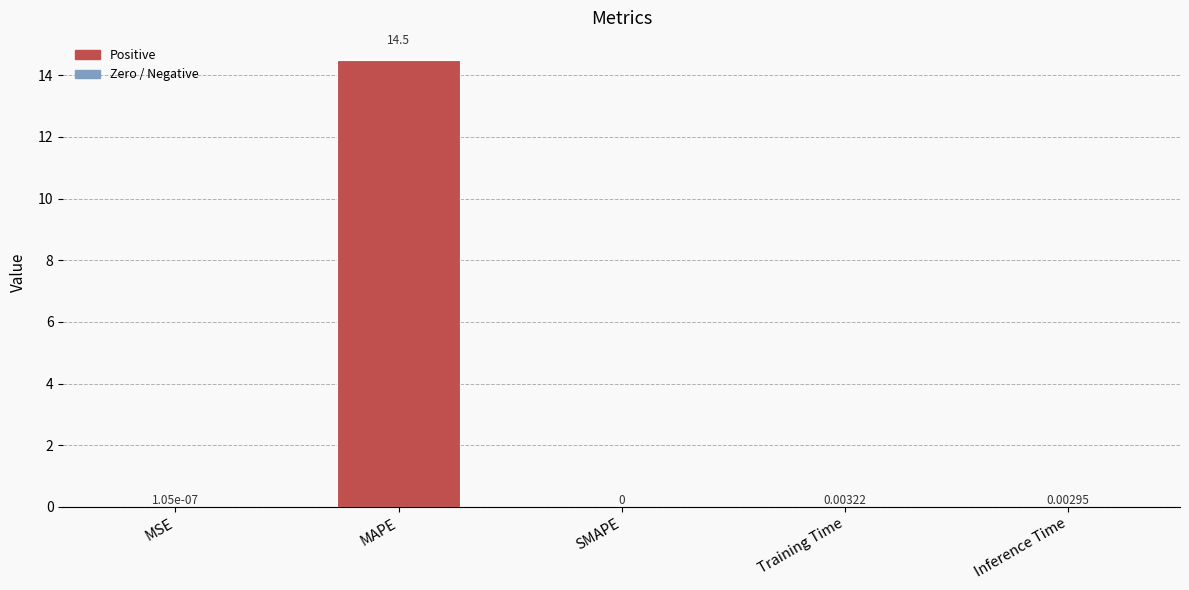

What is the sum of all values?

14.5